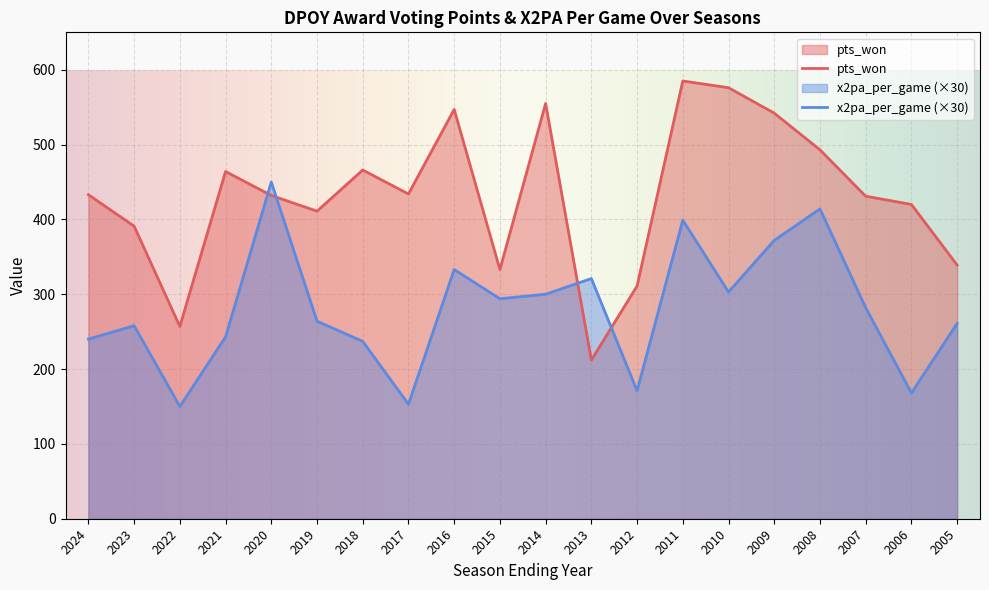

Between 2012 and 2009, which series saw the biggest shift?

pts_won